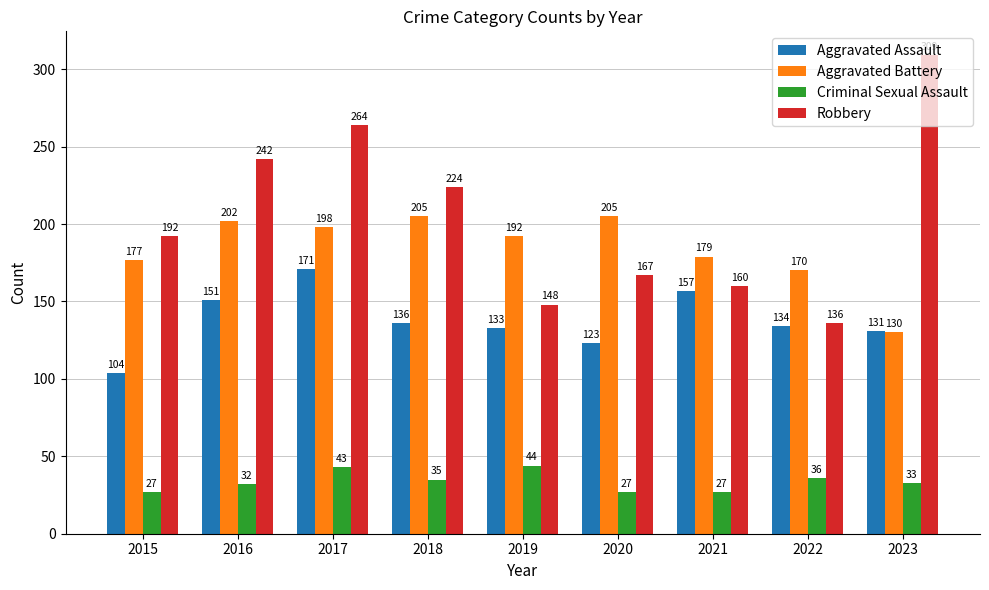

What is the greatest value displayed?

309